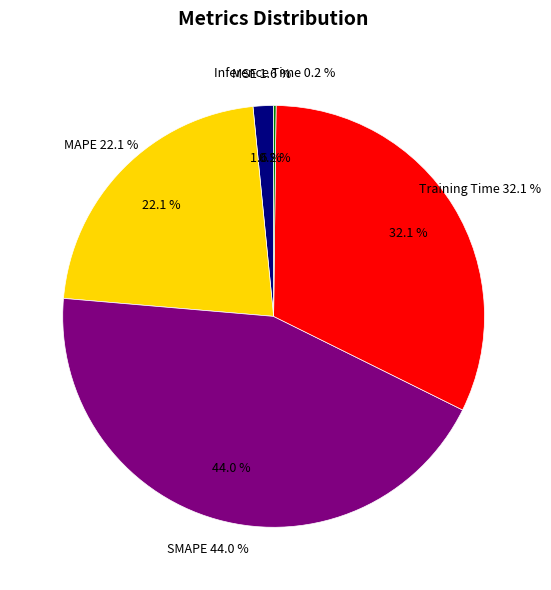

Which slice is the smallest?

Inference Time